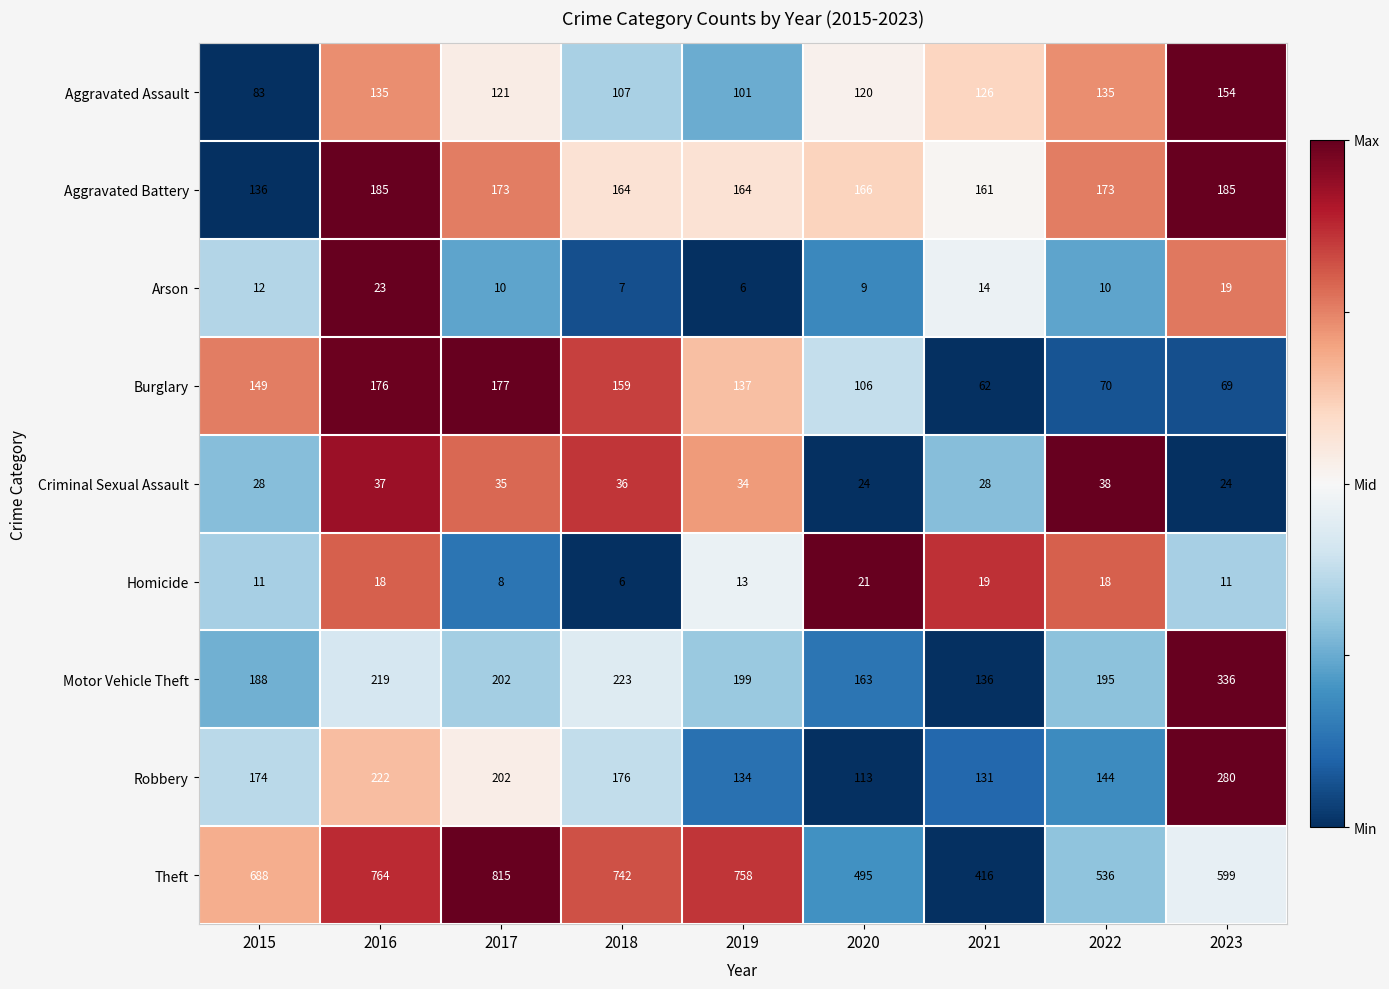

What is the sum of all Arson values?

110